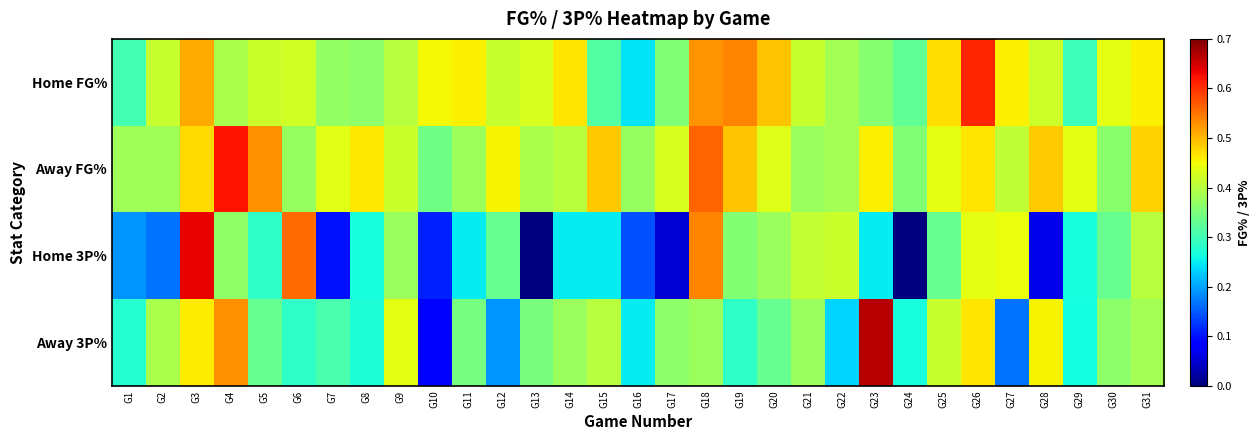

How many categories are shown in the chart?

31